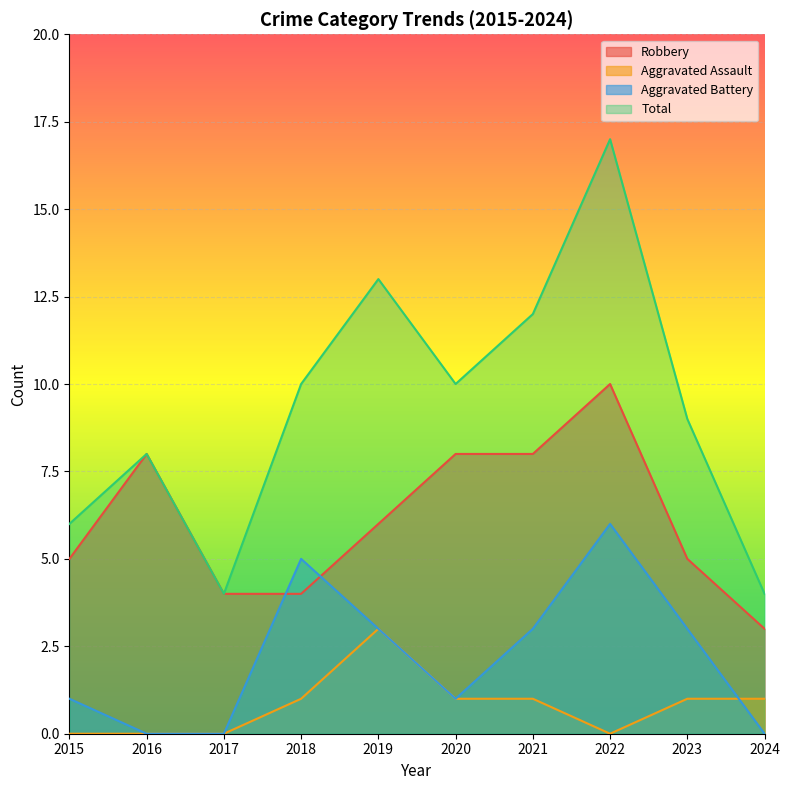

Read the Robbery value at 2022.

10